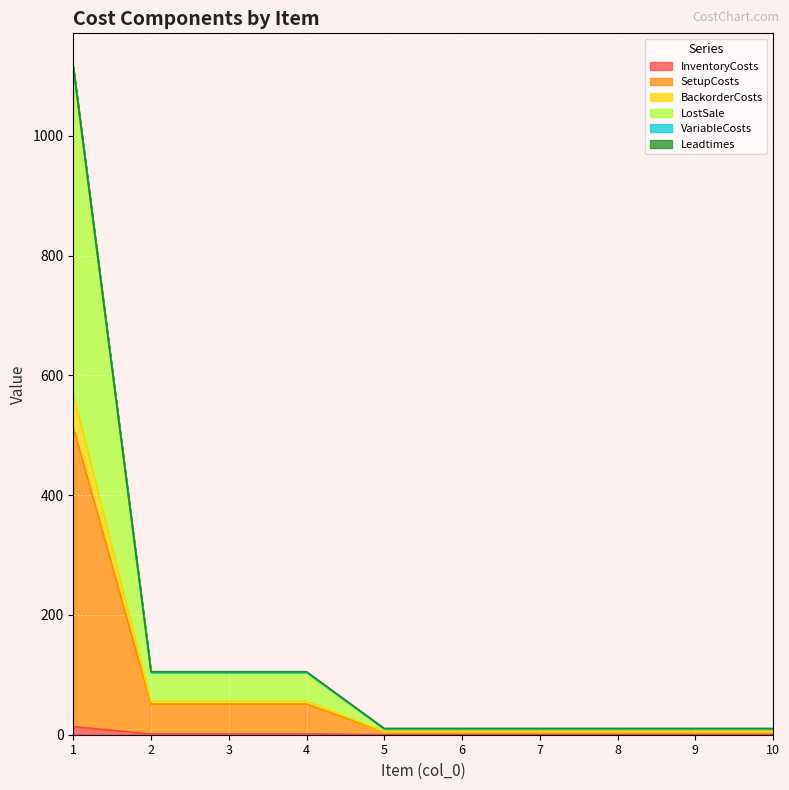

The LostSale series shows 57.0 at 2. True or false?

False